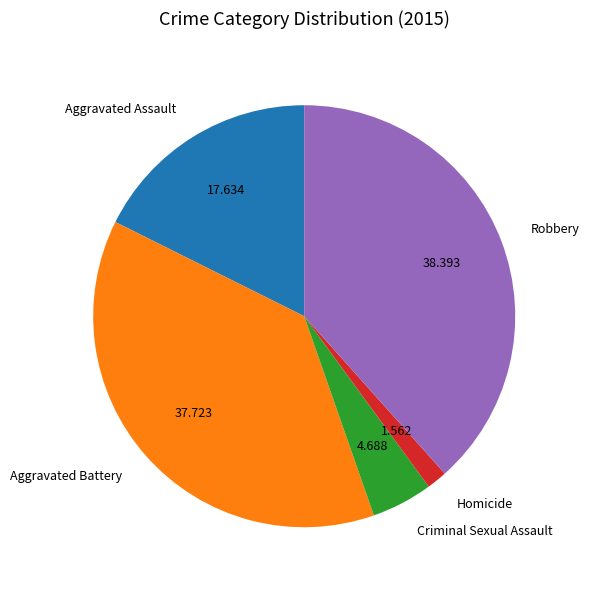

Which slice is the largest?

Robbery